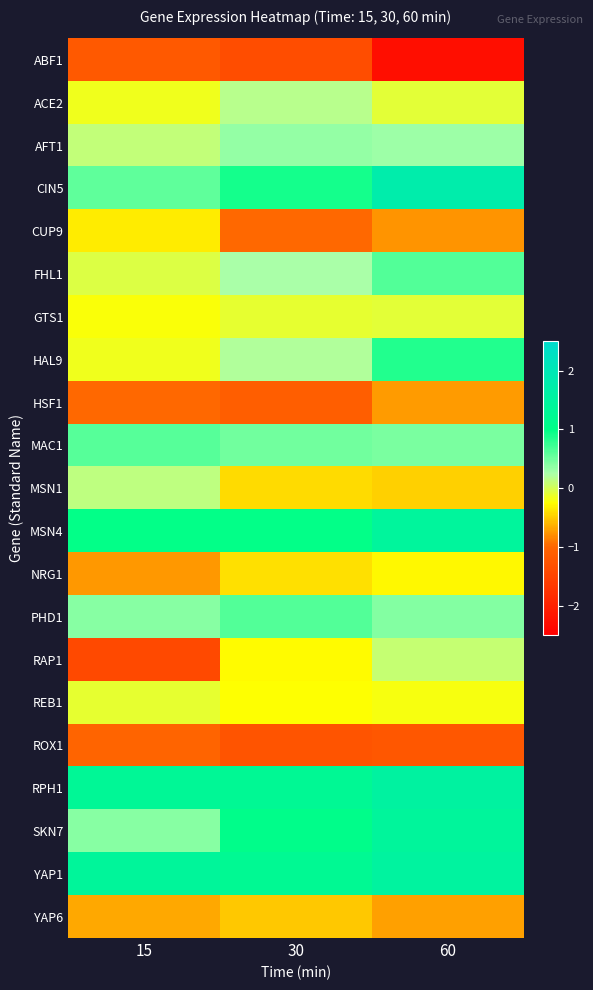

At which category is the sum across all series the highest?

60